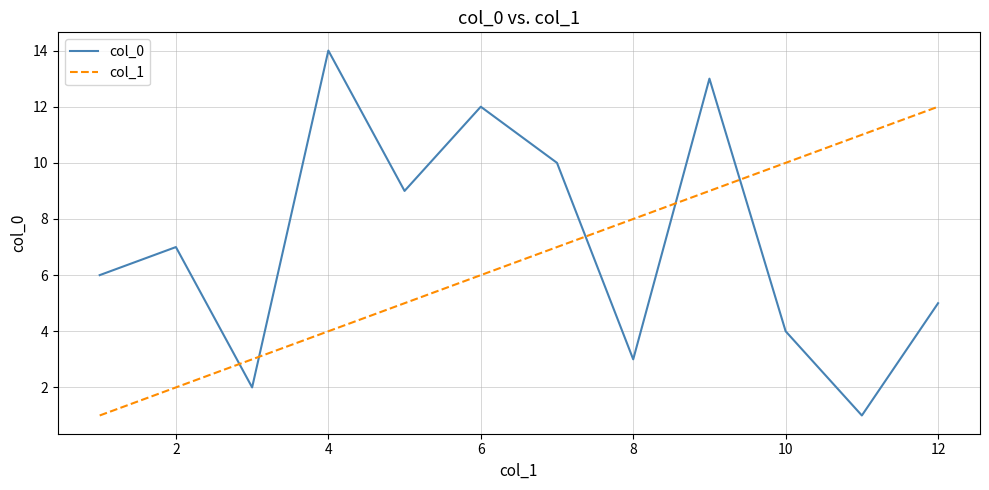

Rank the series by their maximum value, from lowest to highest.

col_1, col_0